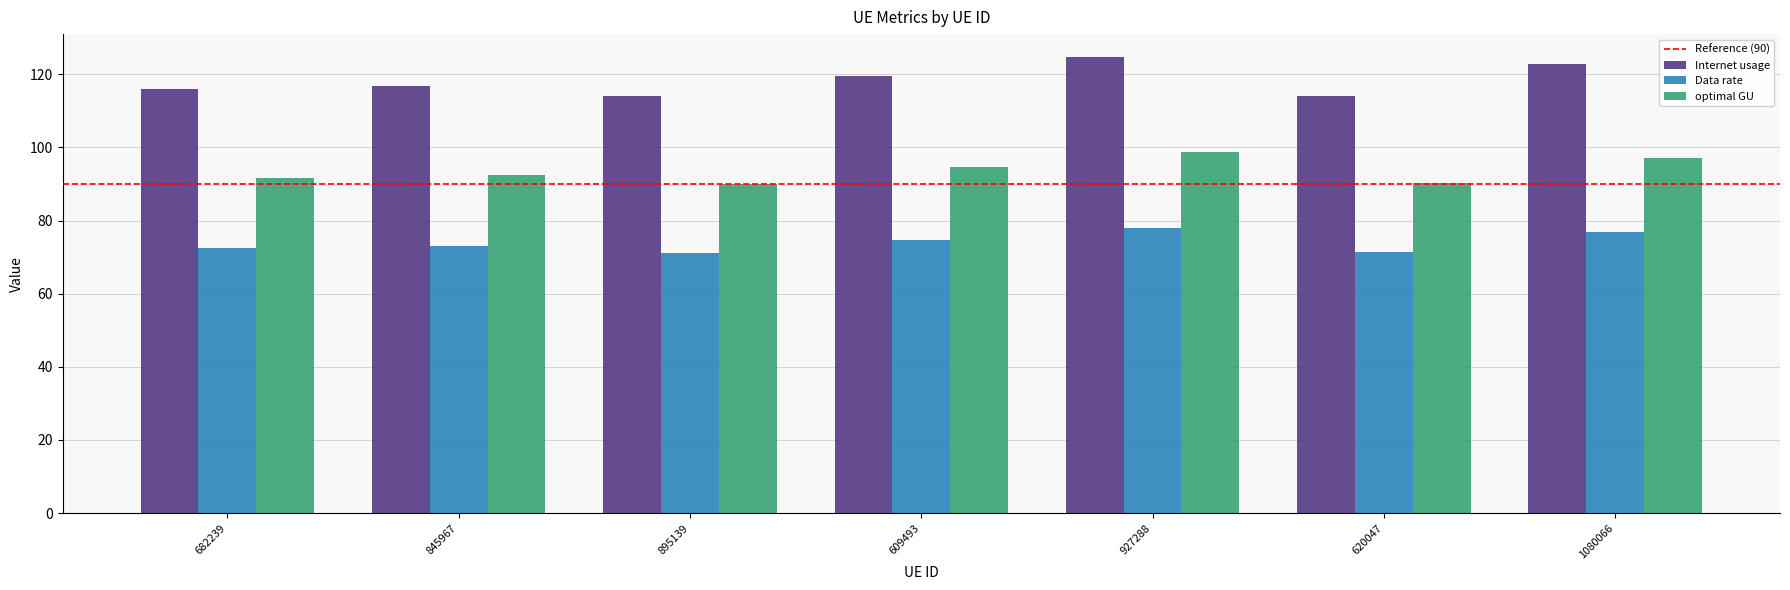

How many bars are there in total?

21